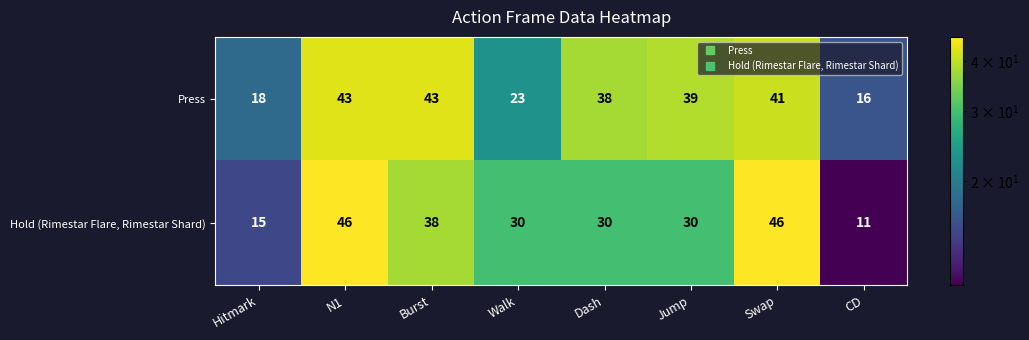

True or false: Hold (Rimestar Flare, Rimestar Shard) has a value of 48 at Jump.

False